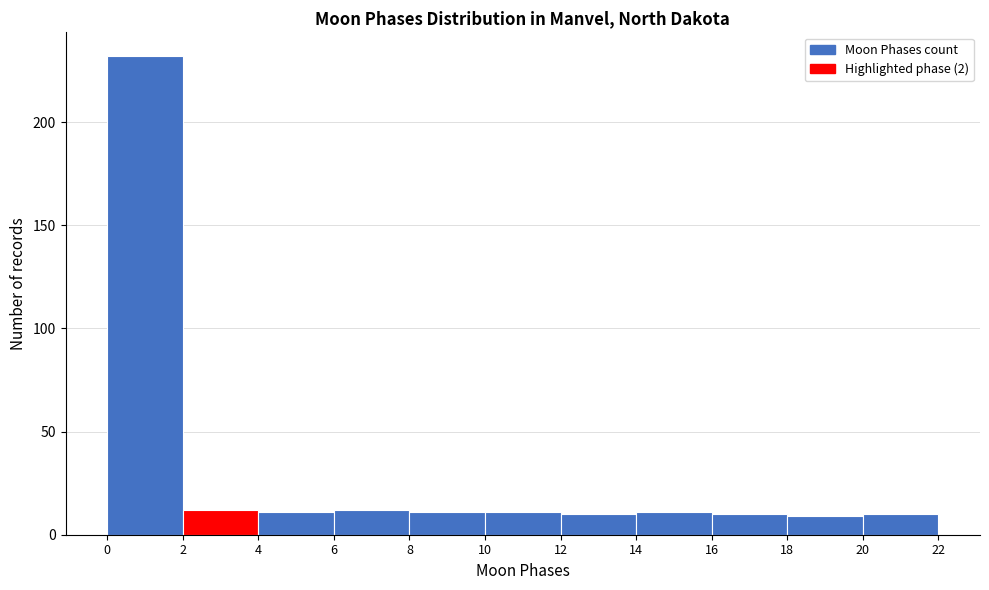

Reading left to right, list every bar in this chart as the range it spans on the x-axis followed by its height. The values are not printed on the chart, so give them approximately, as read against the axis.

0 to 2: 230
2 to 4: 10
4 to 6: 10
6 to 8: 10
8 to 10: 10
10 to 12: 10
12 to 14: 10
14 to 16: 10
16 to 18: 10
18 to 20: 10
20 to 22: 10